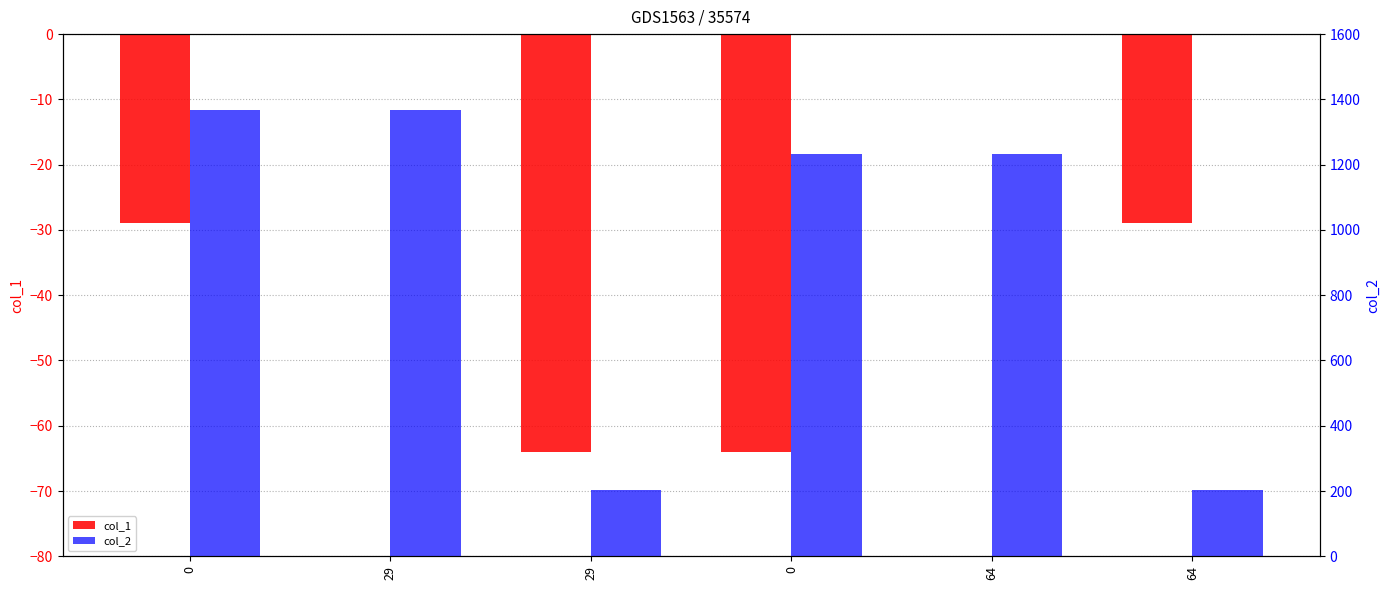

What is the sum of the col_2 values at 0 and 64?

1570